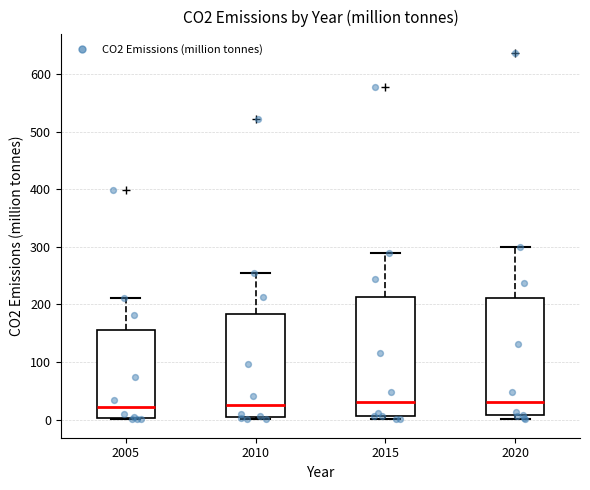

Reading left to right, read every box against the y-axis: the position of its median line, the range the box covers, and the ends of its whiskers. The values are not printed on the chart, so give them approximately, as read against the axis.

2005: median 20, box 0 to 150, whiskers 0 to 210
2010: median 30, box 0 to 180, whiskers 0 (just below the box's lower edge) to 250
2015: median 30, box 10 to 210, whiskers 0 to 290
2020: median 30, box 10 to 210, whiskers 0 to 300